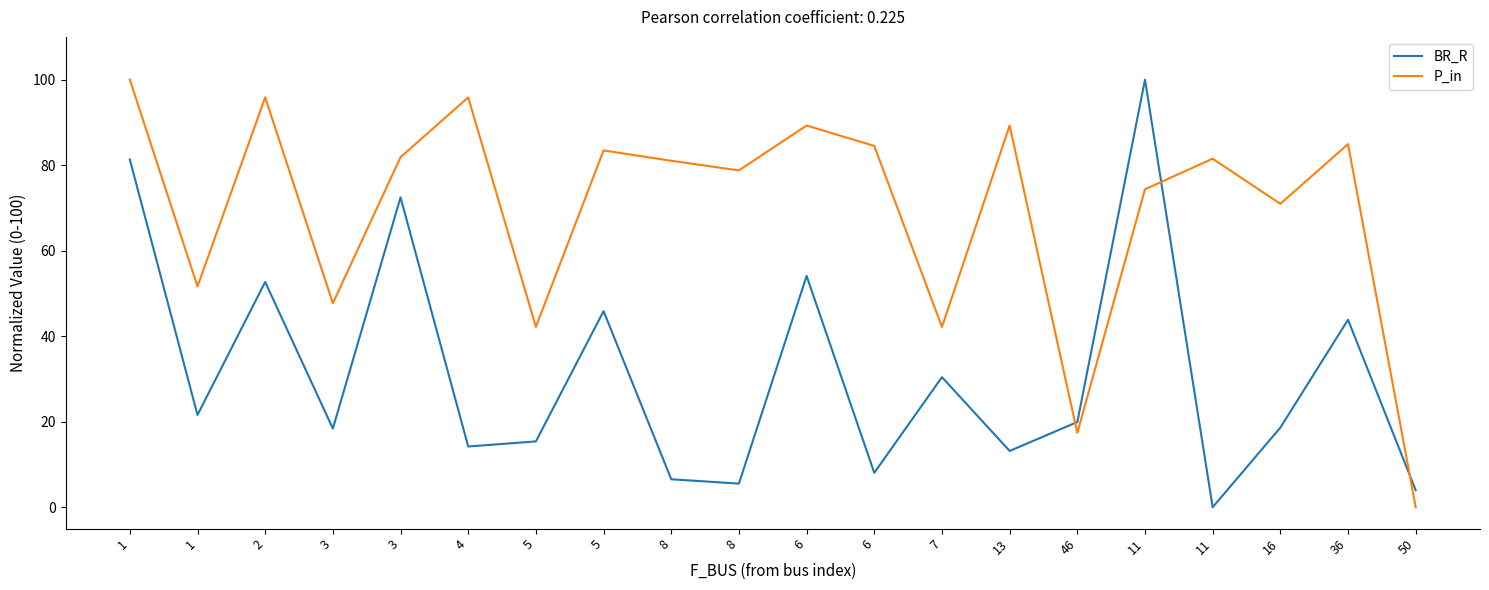

The P_in series shows 172.4 at 1. True or false?

False